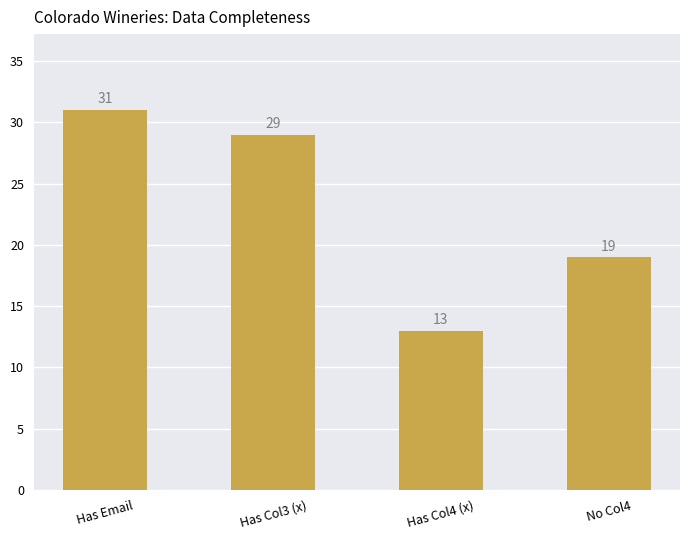

What is the label of the 4th bar from the left?

No Col4